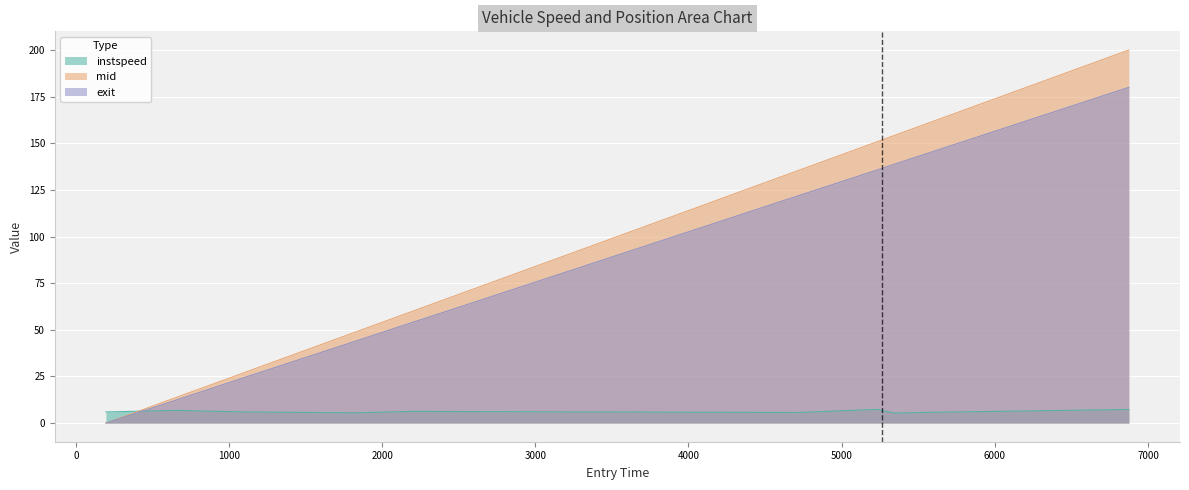

Which category has the highest value in the exit series?

6875.342546299417